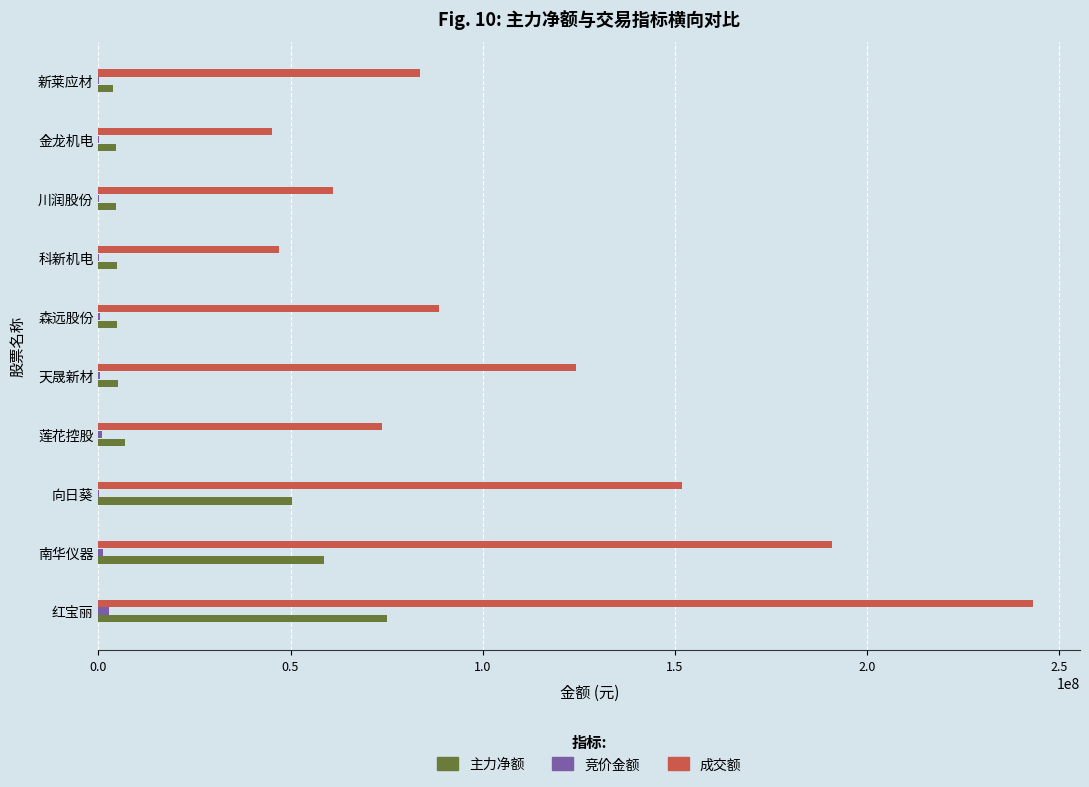

Is it true that 成交额 equals 73855914 at 莲花控股?

True